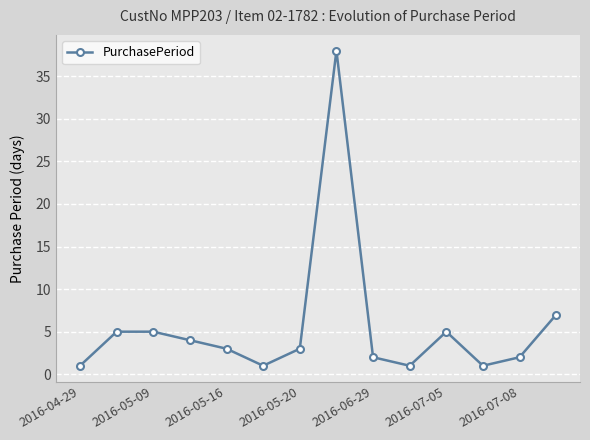

What is the minimum value shown in the chart?

1